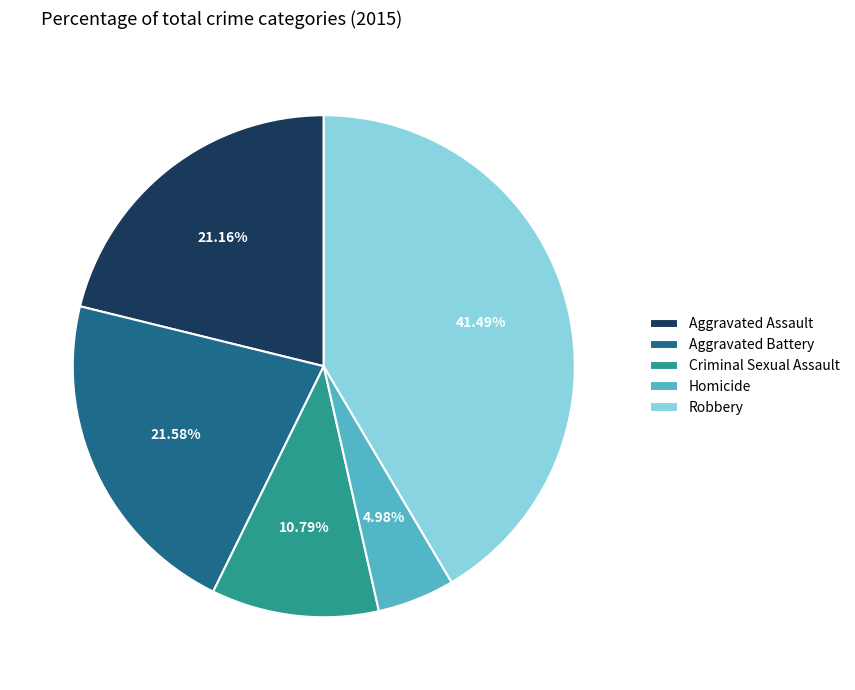

What percentage is the Homicide slice, to the nearest percent?

5%